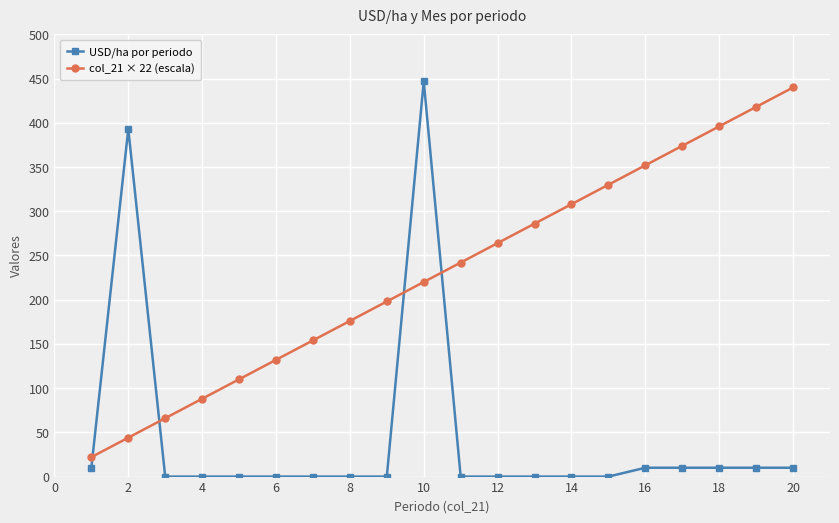

What is the maximum value shown in the chart?

447